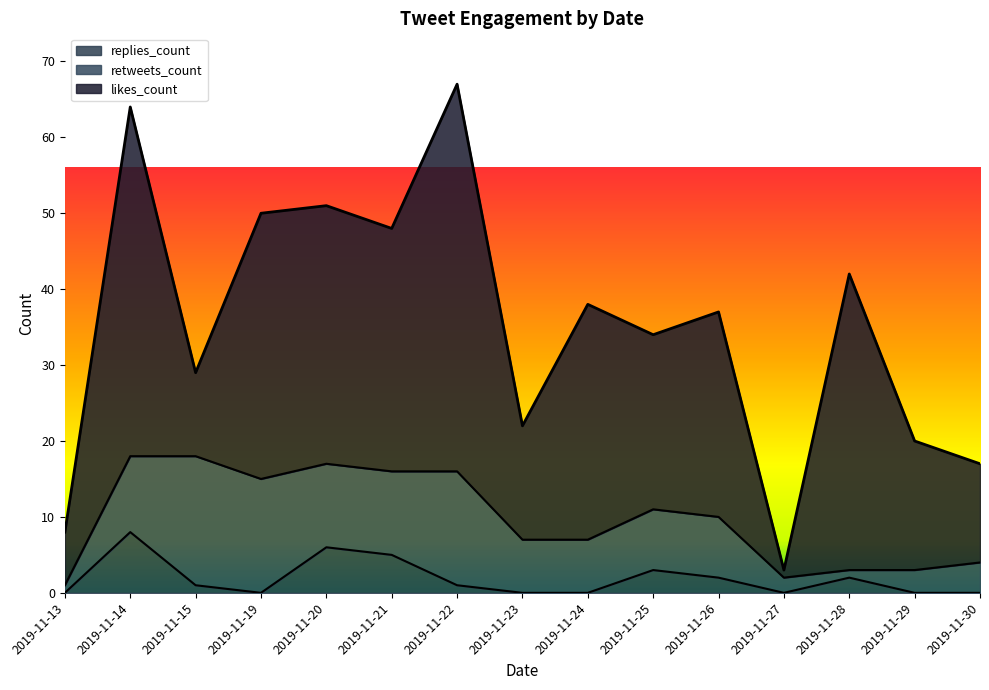

How many distinct data groups are displayed?

3